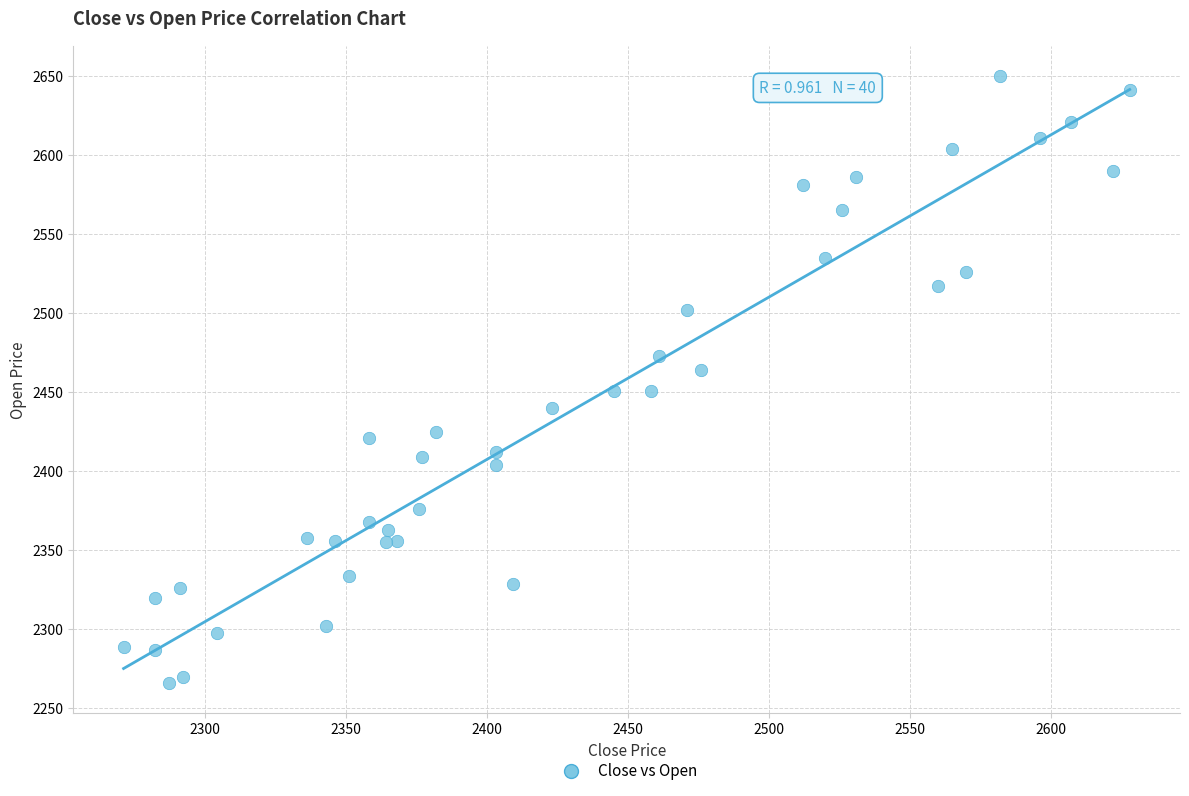

What is the range of X values (max minus min)?

357